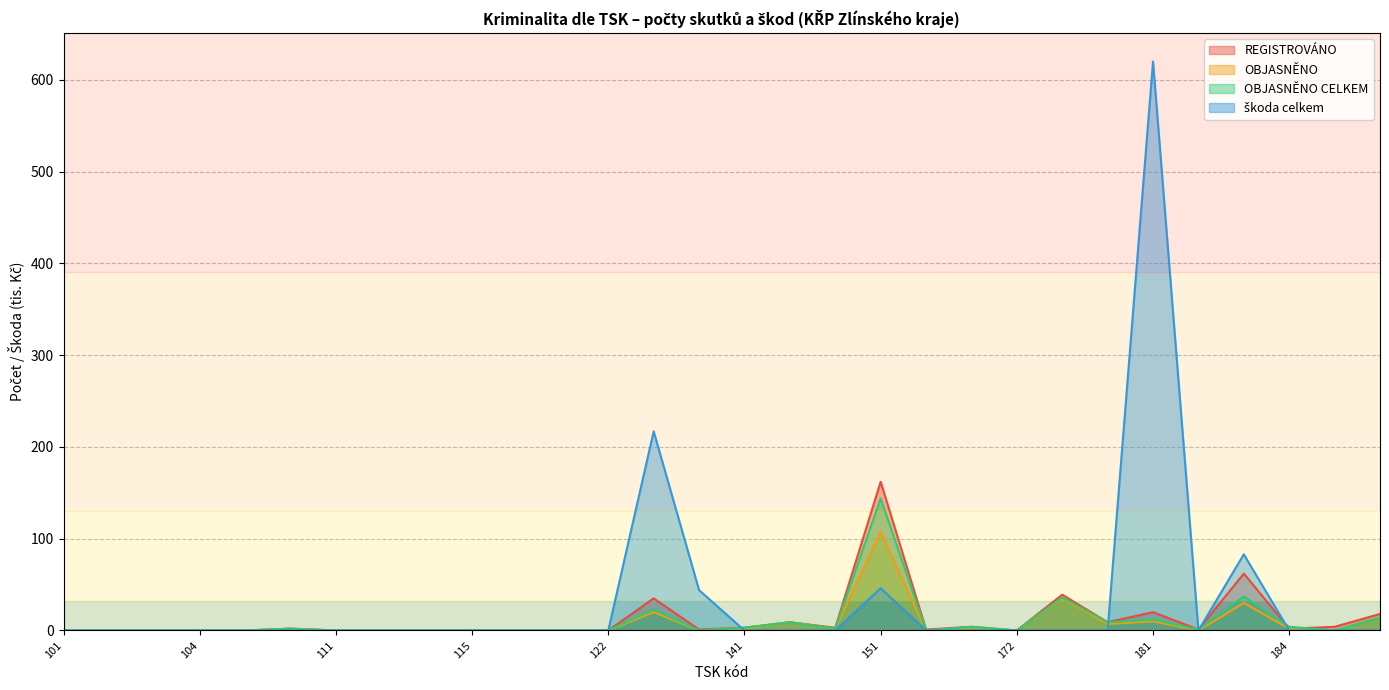

The REGISTROVÁNO series shows 9 at 142. True or false?

True